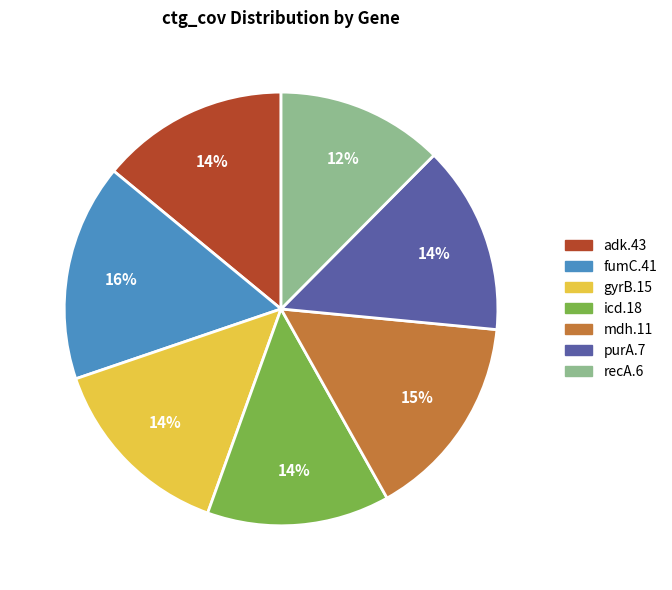

Is the sum of icd.18 and adk.43 greater than half?

No